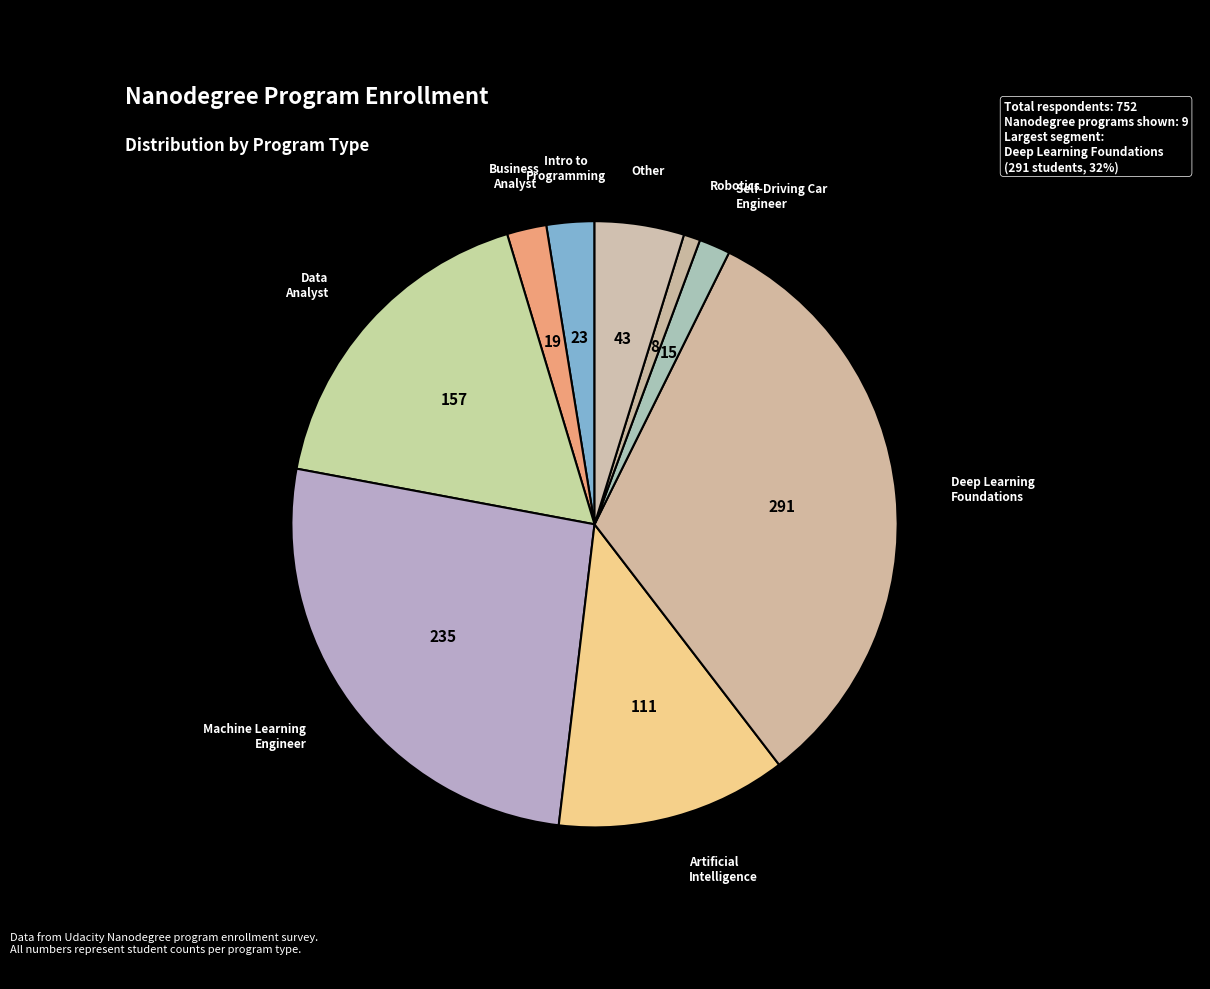

How many slices are in this pie chart?

9